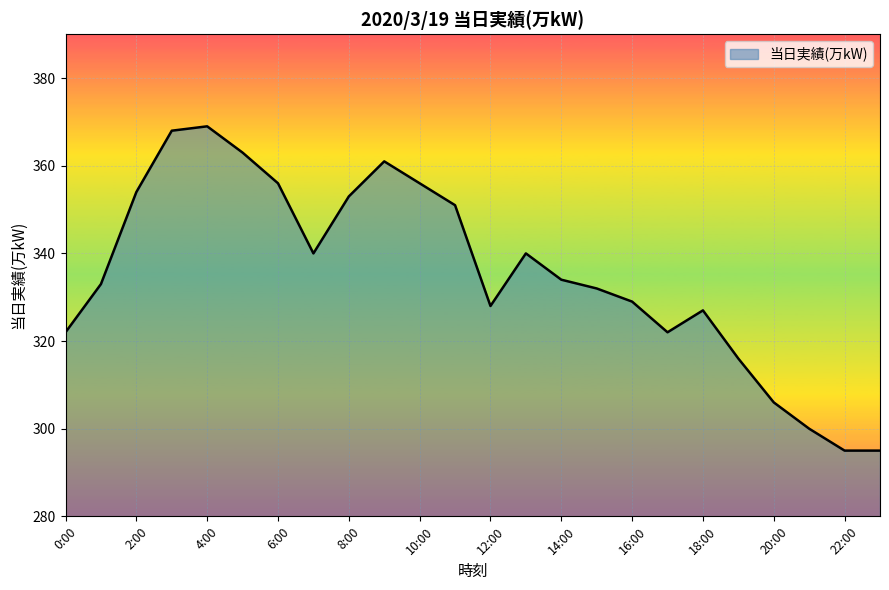

How many distinct data groups are displayed?

1